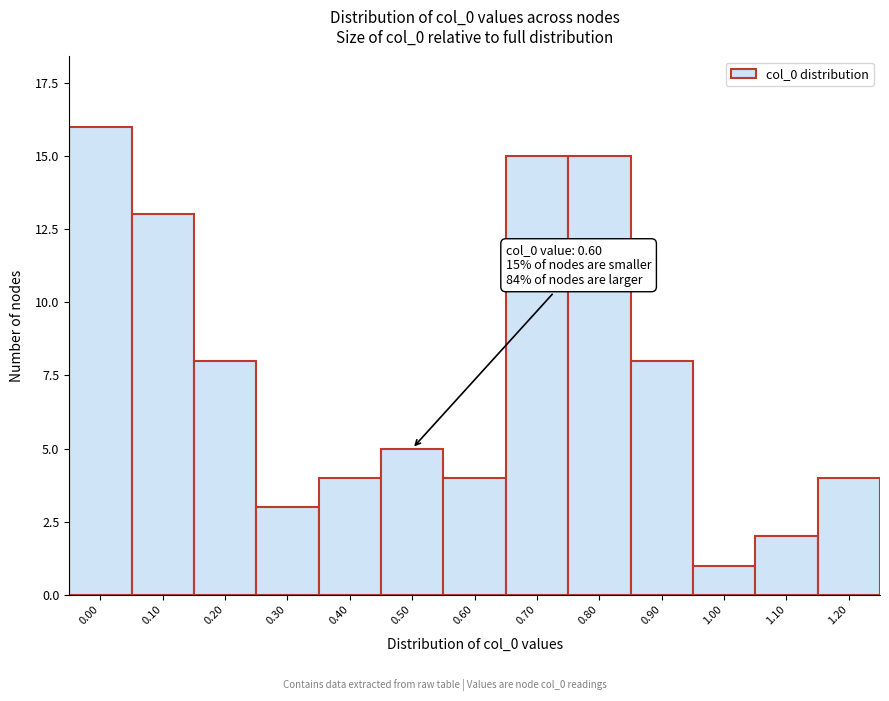

Reading left to right, extract all data points from this chart.

0.00=16	0.10=13	0.20=8	0.30=3	0.40=4	0.50=5	0.60=4	0.70=15	0.80=15	0.90=8	1.00=1	1.10=2	1.20=4